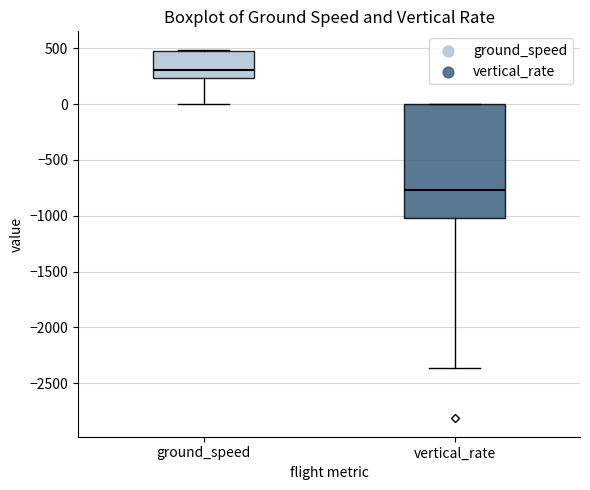

Comparing the boxes themselves (not the whiskers), which one is the tallest?

vertical_rate